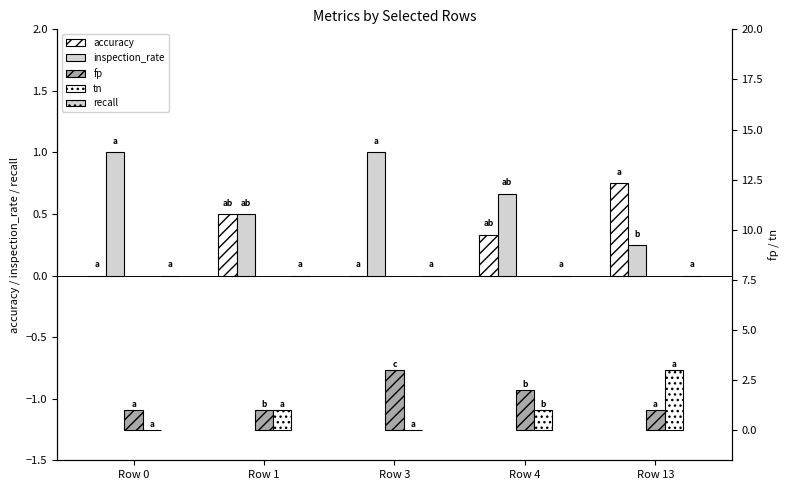

Reading left to right, list all the values displayed in this chart.

accuracy: Row 0=0.0	Row 1=0.5	Row 3=0.0	Row 4=0.3	Row 13=0.8
inspection_rate: Row 0=1.0	Row 1=0.5	Row 3=1.0	Row 4=0.7	Row 13=0.2
recall: Row 0=0.0	Row 1=0.0	Row 3=0.0	Row 4=0.0	Row 13=0.0
fp: Row 0=1.0	Row 1=1.0	Row 3=3.0	Row 4=2.0	Row 13=1.0
tn: Row 0=0.0	Row 1=1.0	Row 3=0.0	Row 4=1.0	Row 13=3.0